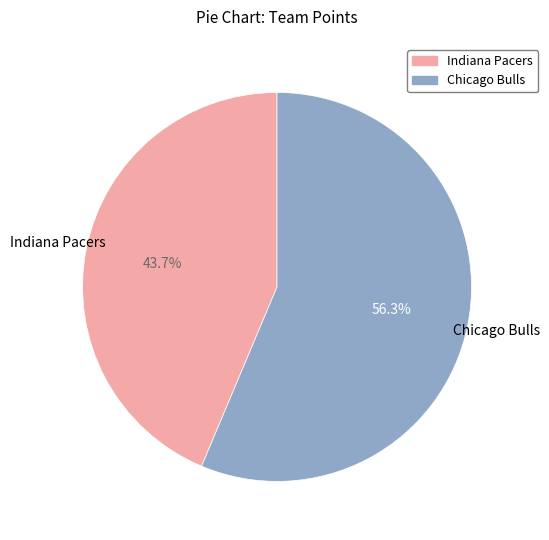

How many slices are in this pie chart?

2